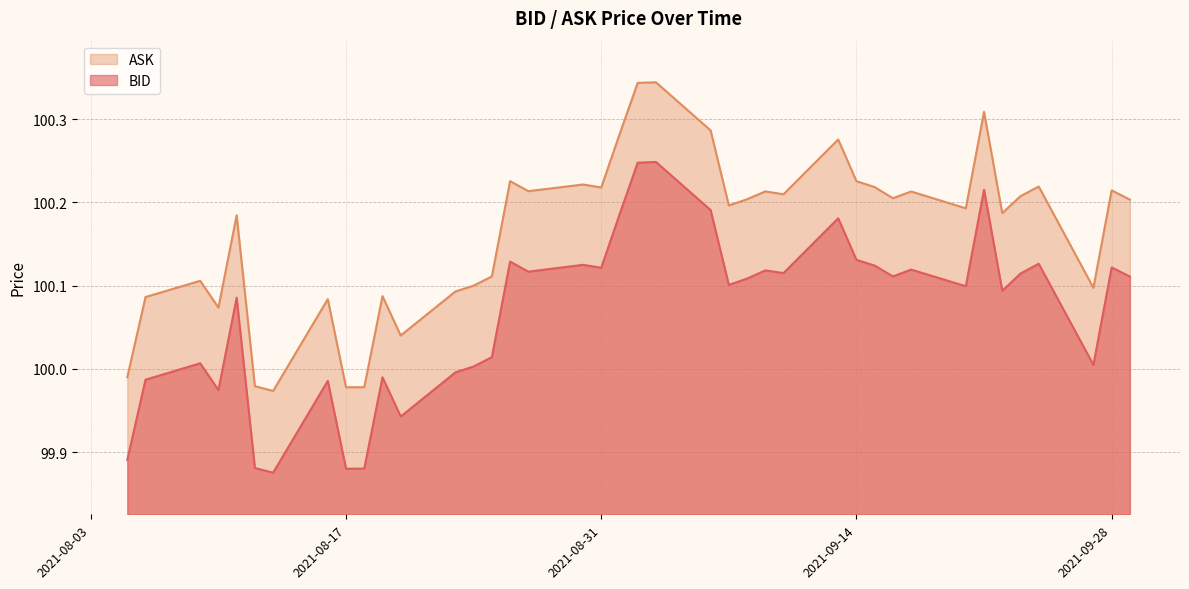

Reading left to right, extract all data points from this chart.

BID: 99.9	100.0	100.0	100.0	100.1	99.9	99.9	100.0	99.9	99.9	100.0	99.9	100.0	100.0	100.0	100.1	100.1	100.1	100.1	100.2	100.2	100.2	100.2	100.1	100.1	100.1	100.1	100.2	100.1	100.1	100.1	100.1	100.1	100.2	100.1	100.1	100.1	100.0	100.1	100.1
ASK: 100.0	100.1	100.1	100.1	100.2	100.0	100.0	100.1	100.0	100.0	100.1	100.0	100.1	100.1	100.1	100.2	100.2	100.2	100.2	100.3	100.3	100.3	100.3	100.2	100.2	100.2	100.2	100.3	100.2	100.2	100.2	100.2	100.2	100.3	100.2	100.2	100.2	100.1	100.2	100.2